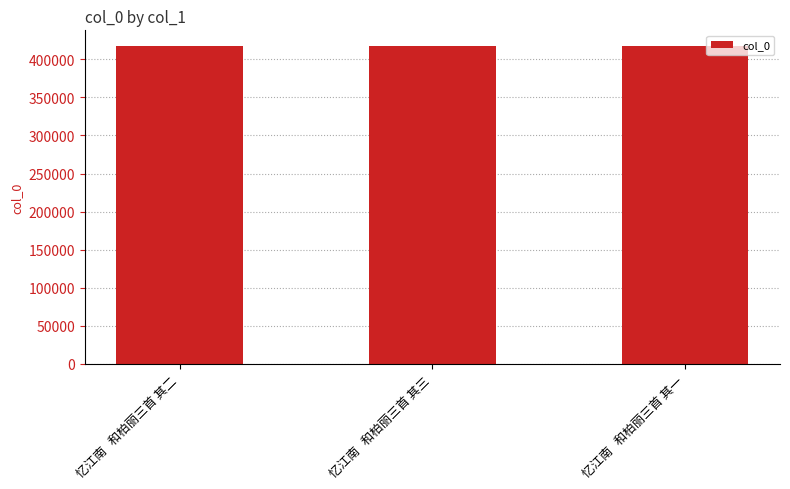

The chart shows a value of 417230 at 忆江南   和柏丽三首 其一. True or false?

True